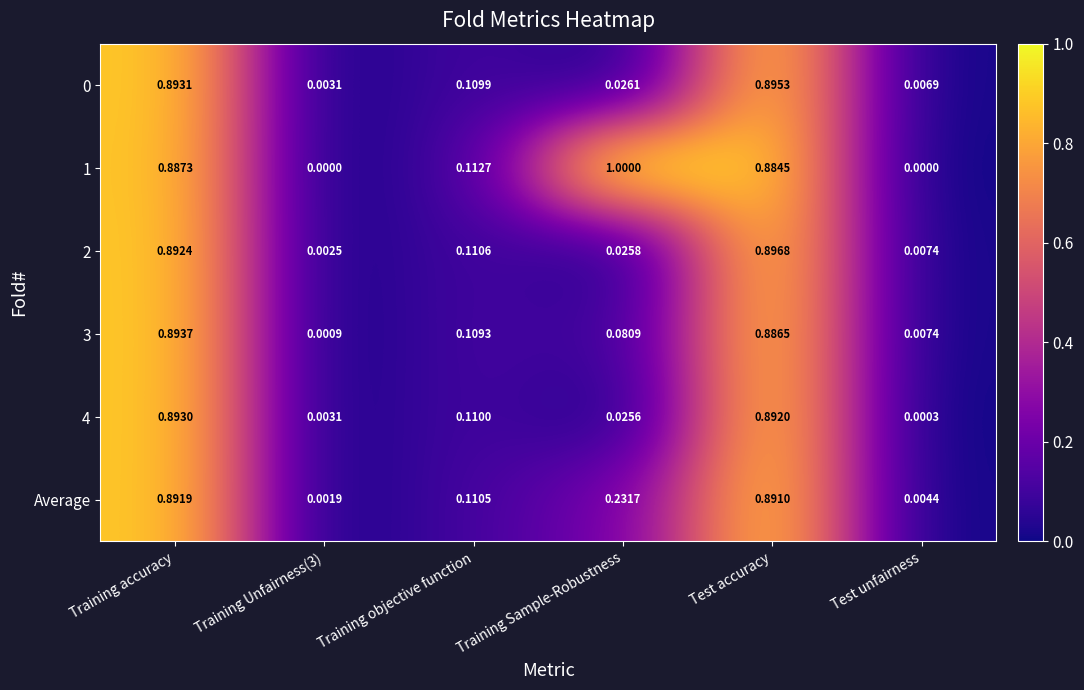

At which category is the sum across all series the highest?

Training accuracy